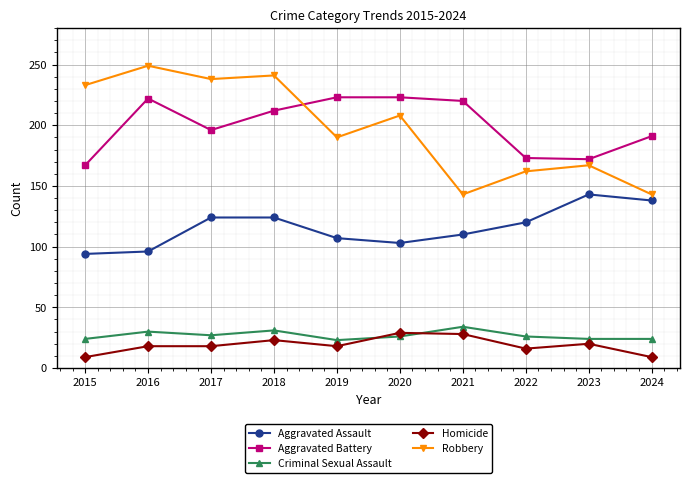

At how many categories does at least one series exceed 71?

10